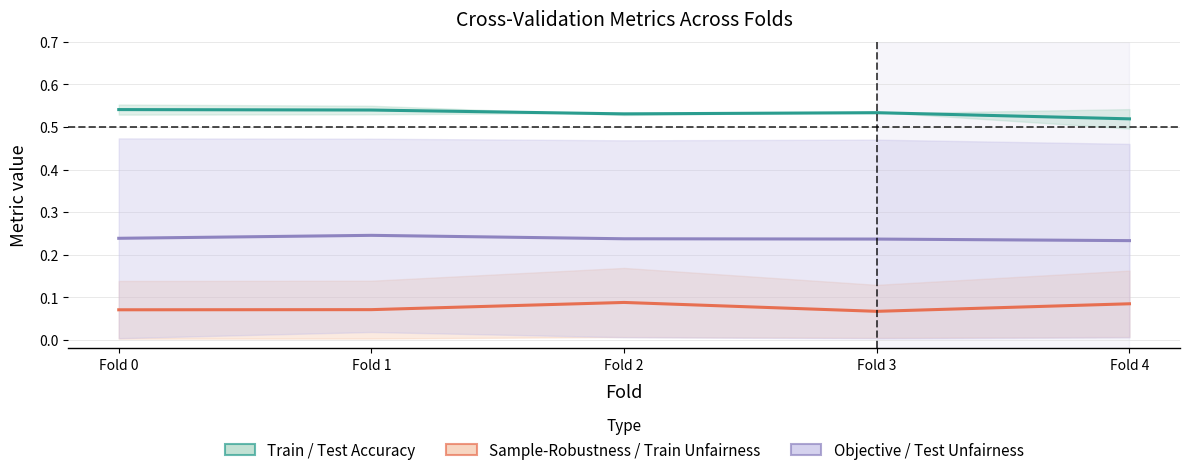

Which series has the widest spread of values?

Test accuracy